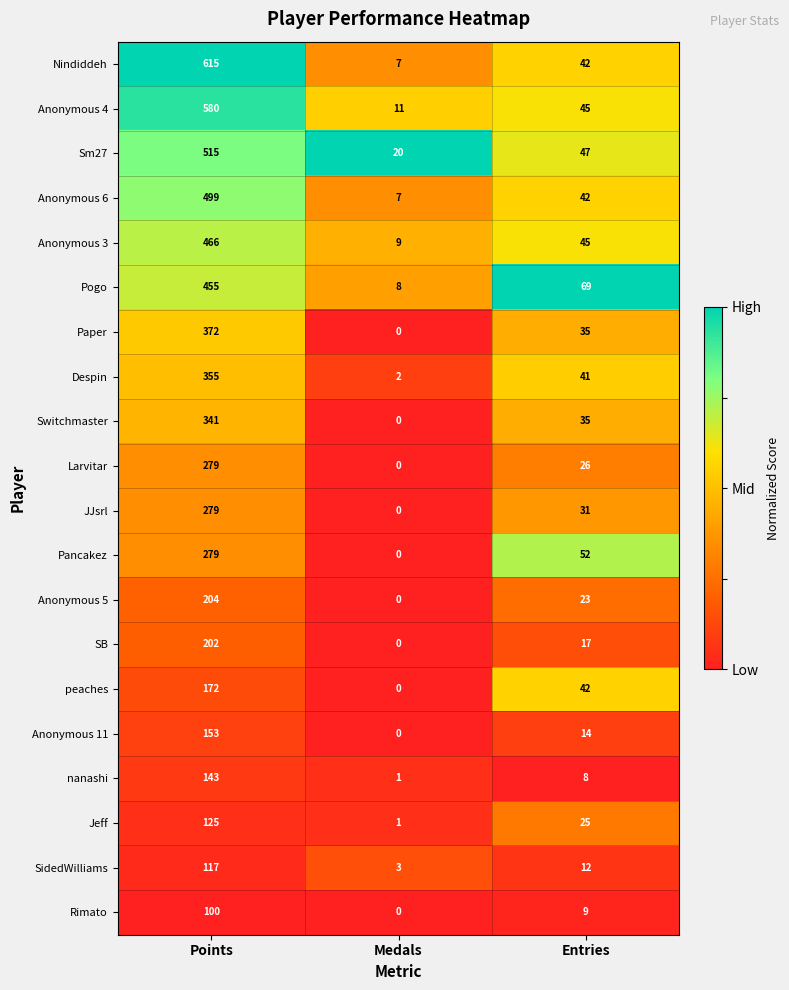

Is it true that Anonymous 5 equals 124 at Points?

False